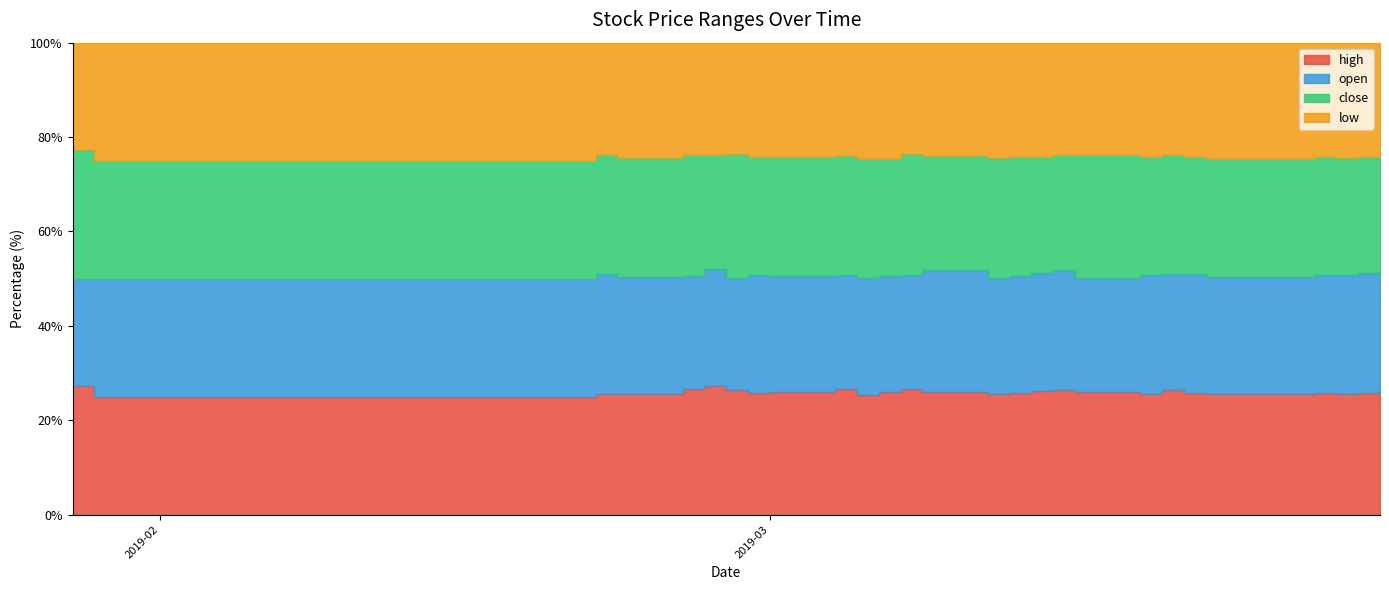

What are all the series names shown in the legend?

high, open, close, low